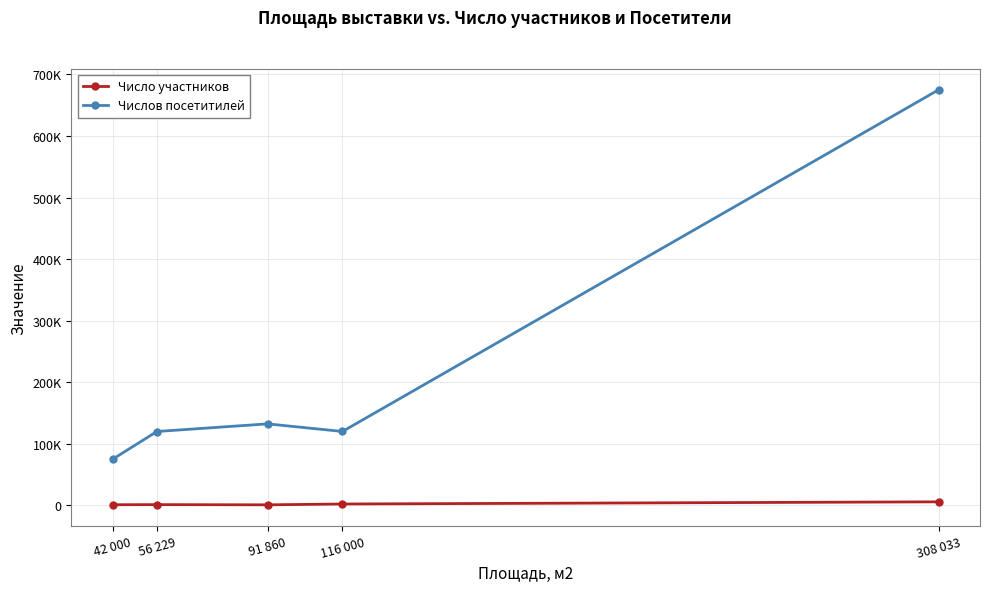

True or false: Число участников and Числов посетитилей cross at least once.

False